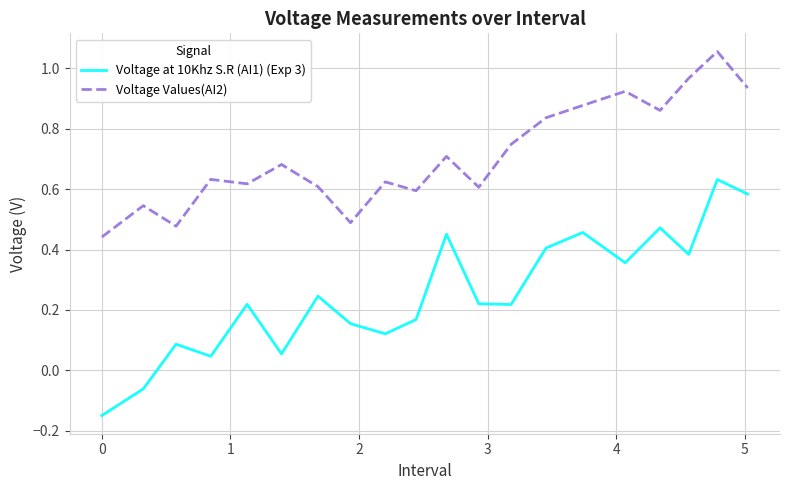

Which series has the largest range (max minus min)?

Voltage at 10Khz S.R (AI1) (Exp 3)